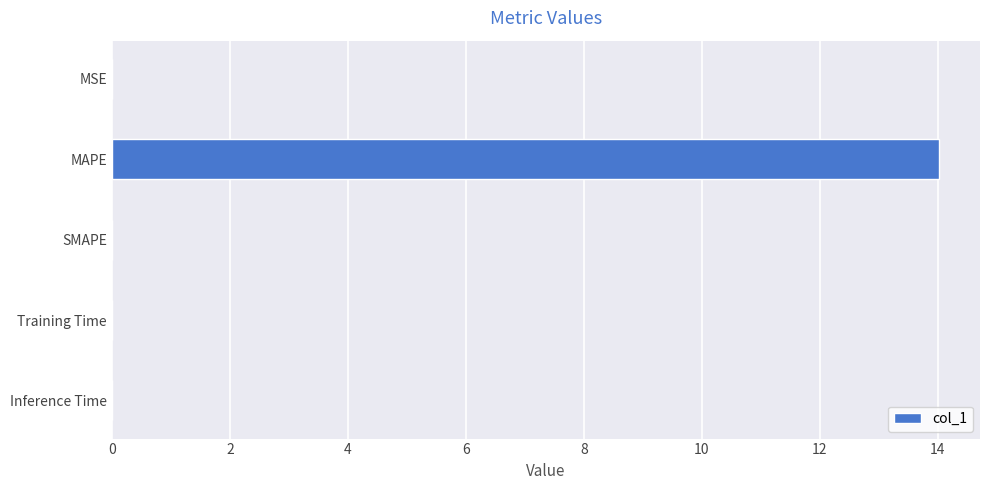

What is the greatest value displayed?

14.0